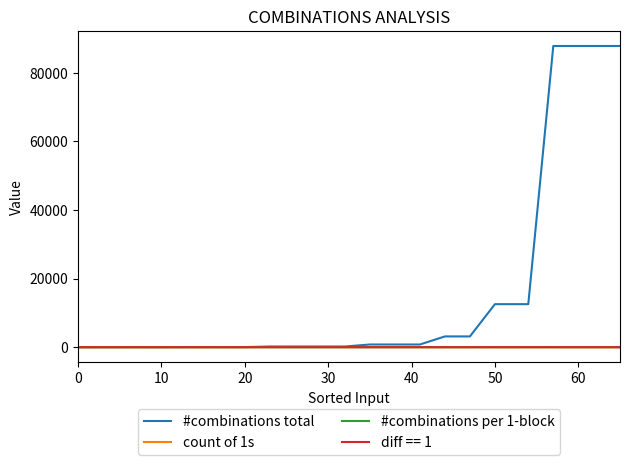

Which series ends up on top after the final intersection of count of 1s and #combinations total?

#combinations total